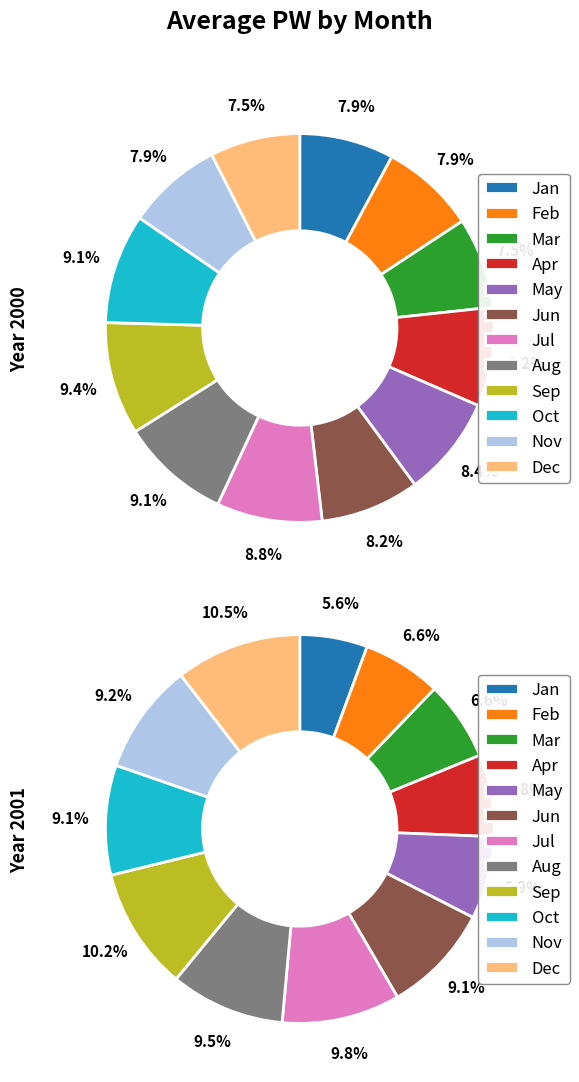

How many slices are in this pie chart?

12